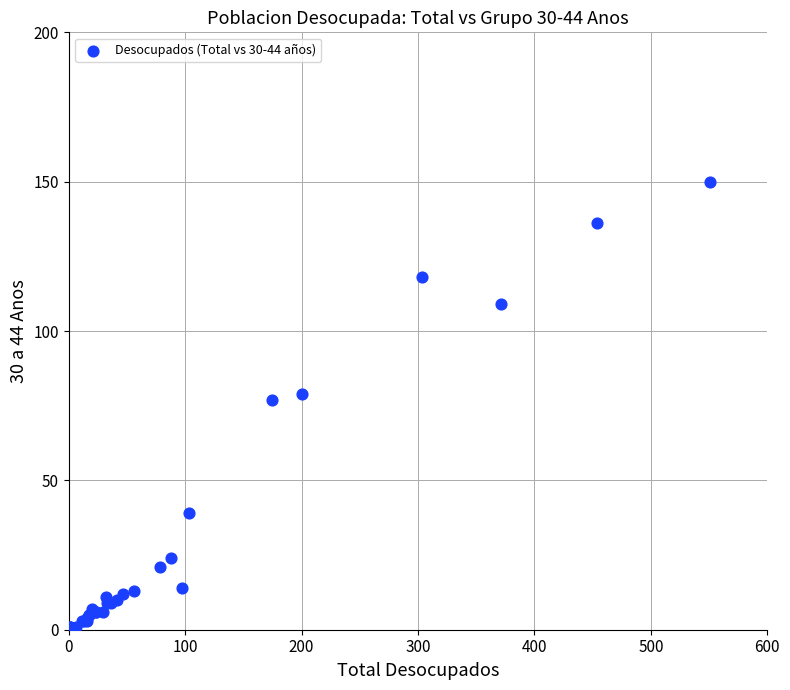

What Y value in the scatter plot is closest to 75?

77